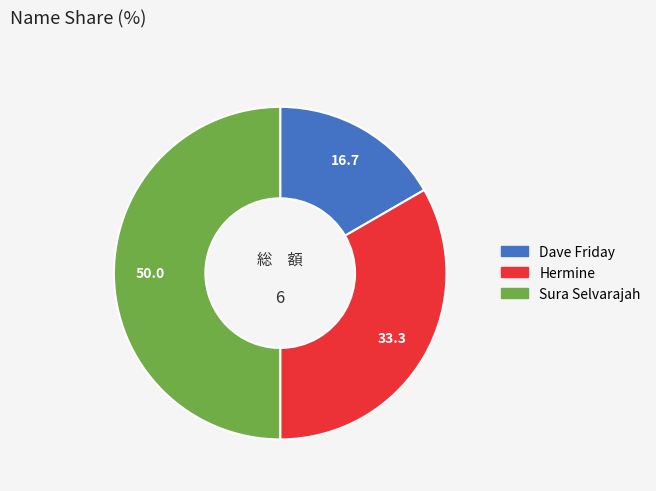

How many slices are in this pie chart?

3